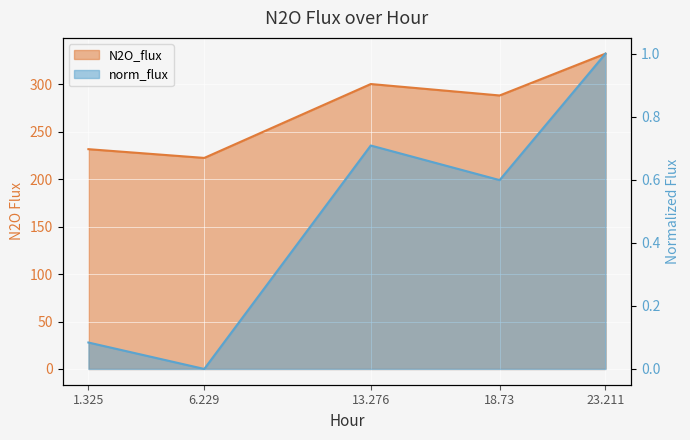

Which series has the largest total across all categories?

N2O_flux